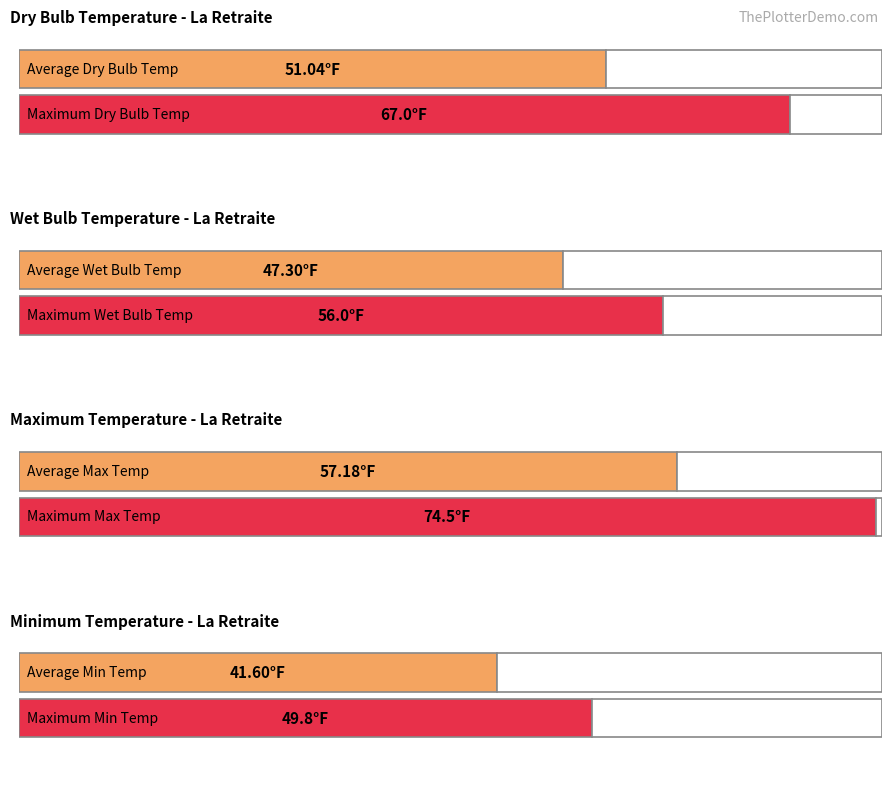

Which series has the largest range (max minus min)?

Max